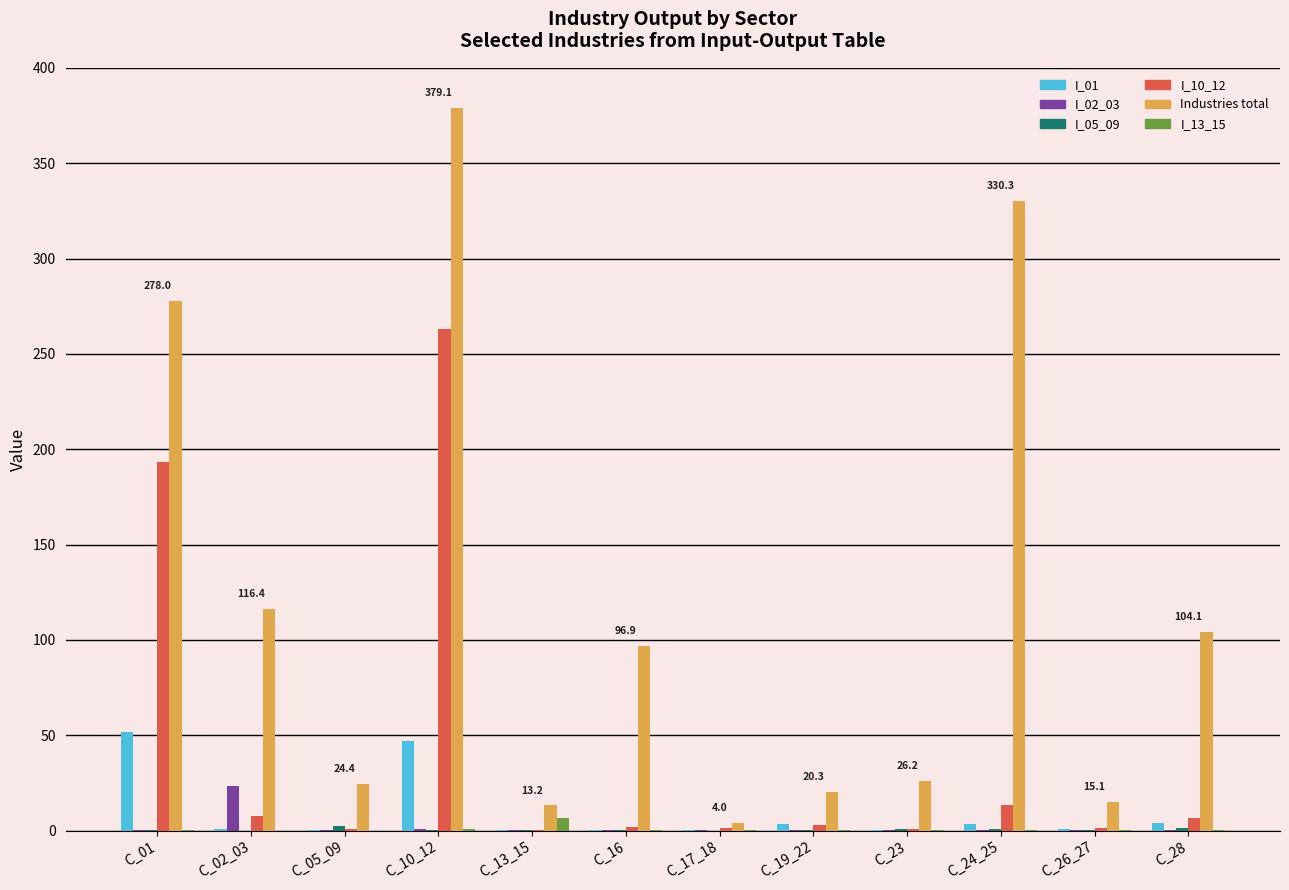

Which label corresponds to the largest value in the chart?

C_10_12